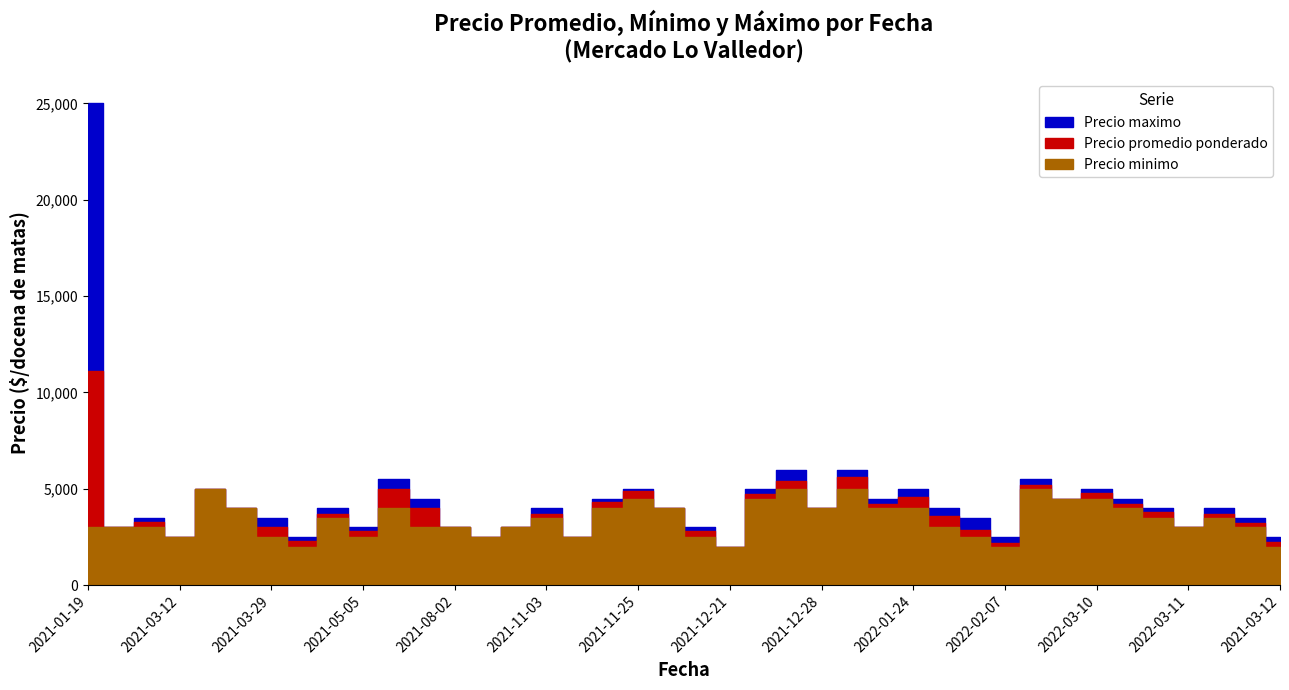

How many interior local valleys does the Precio promedio ponderado series have?

12